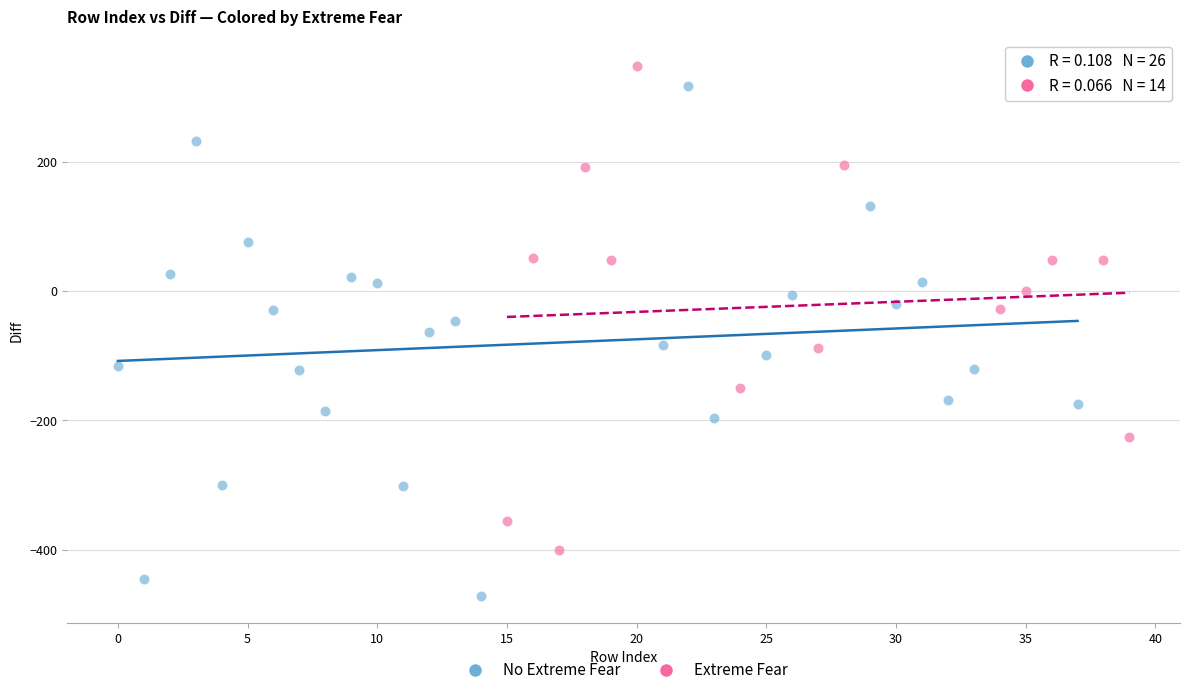

Which series has the widest spread of Y values?

No Extreme Fear